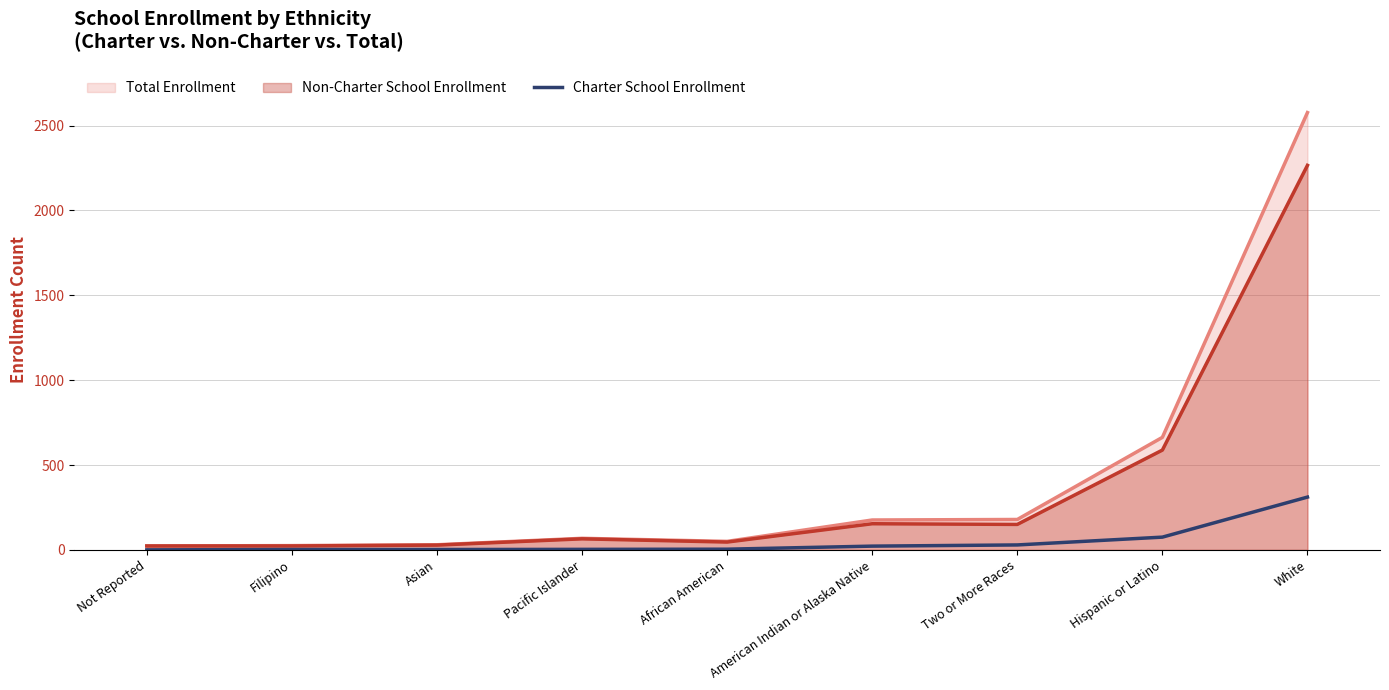

What position from the right is Not Reported?

9